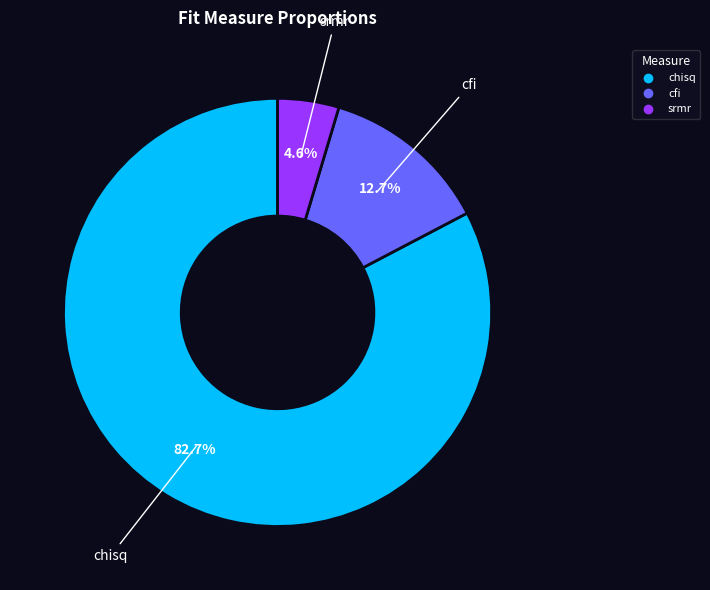

To the nearest percent, what is the difference between the srmr and chisq slice percentages?

78%